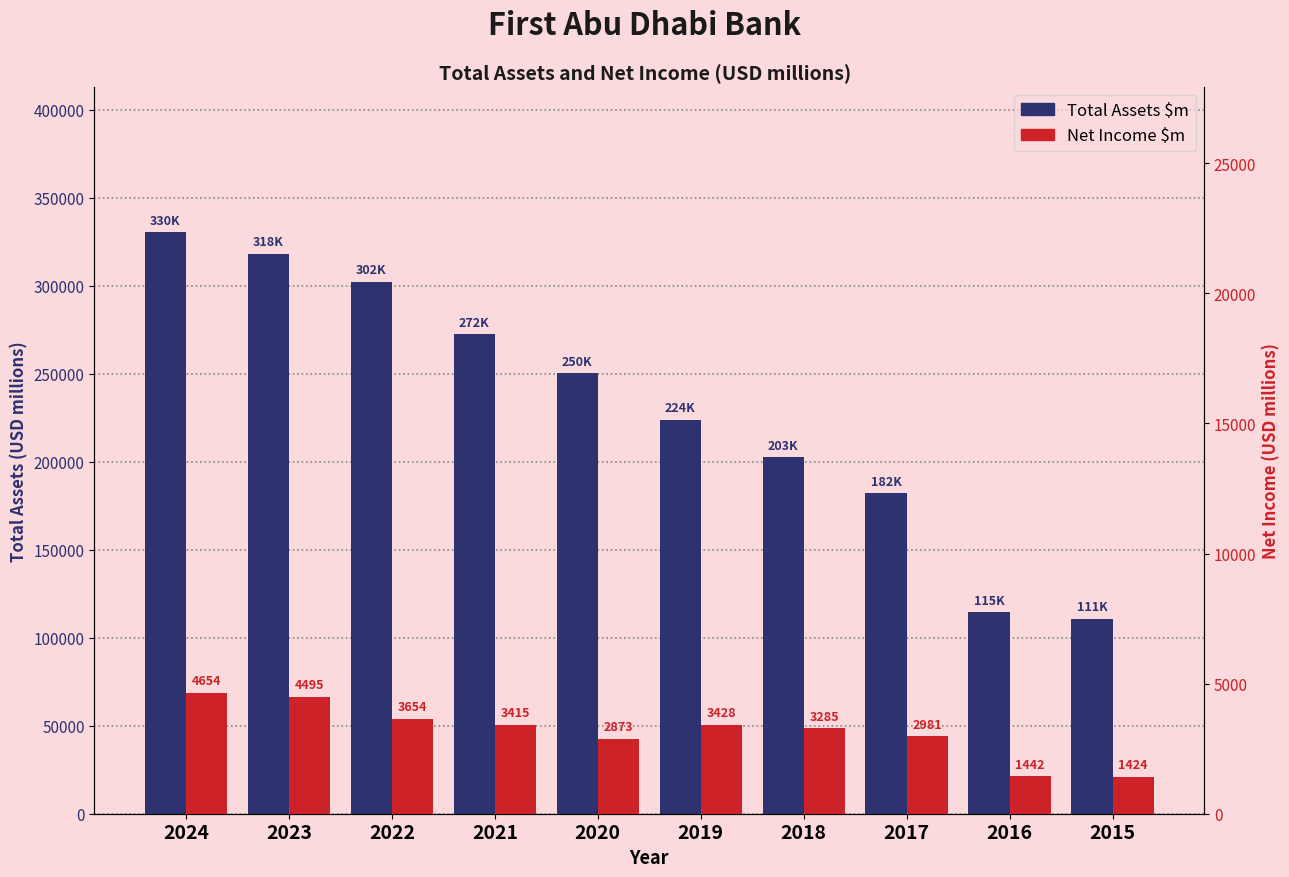

Reading left to right, extract all data points from this chart.

Total Assets $m: 2024=330315.0	2023=318168.4	2022=302220.6	2021=272350.5	2020=250220.7	2019=223786.6	2018=202593.3	2017=182131.3	2016=114542.2	2015=110689.8
Net Income $m: 2024=4654.5	2023=4495.0	2022=3654.3	2021=3414.7	2020=2873.0	2019=3428.4	2018=3285.2	2017=2981.2	2016=1441.9	2015=1424.4